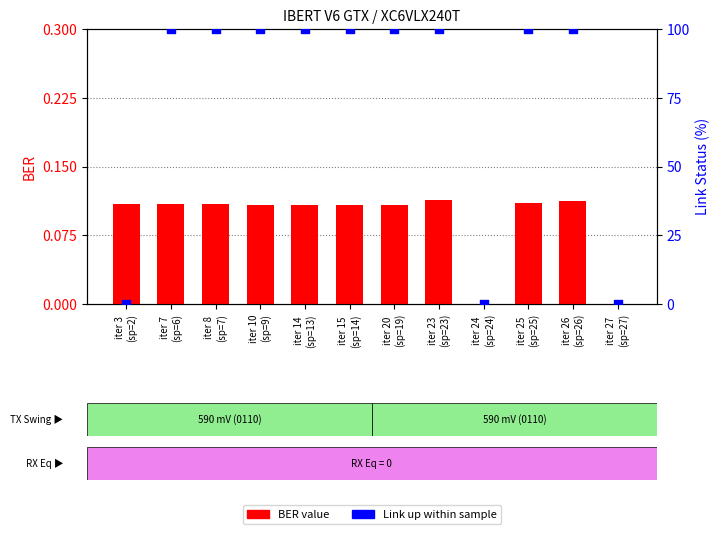

Which series reaches the minimum Y coordinate?

BER value